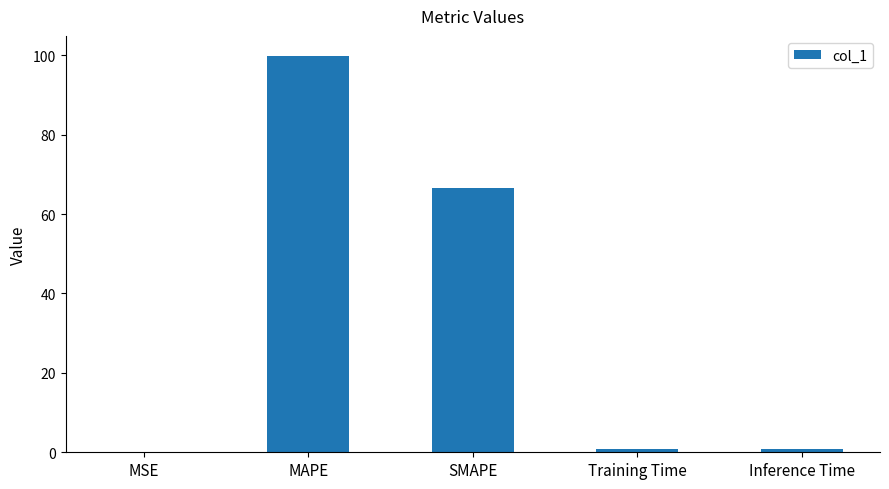

The chart shows a value of 66.6 at SMAPE. True or false?

True